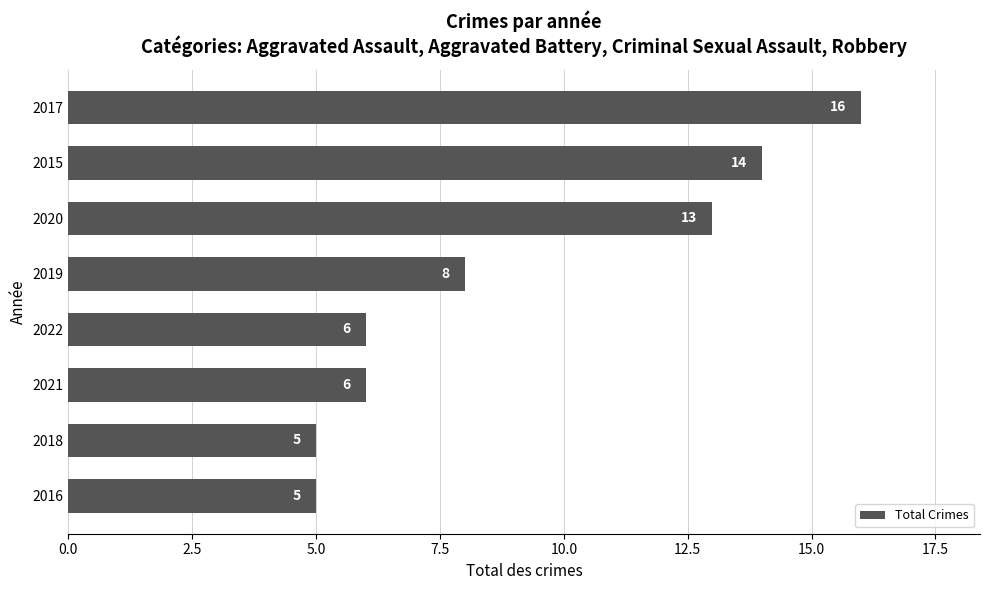

What is the ratio of the value at 2017 to the value at 2021?

2.7